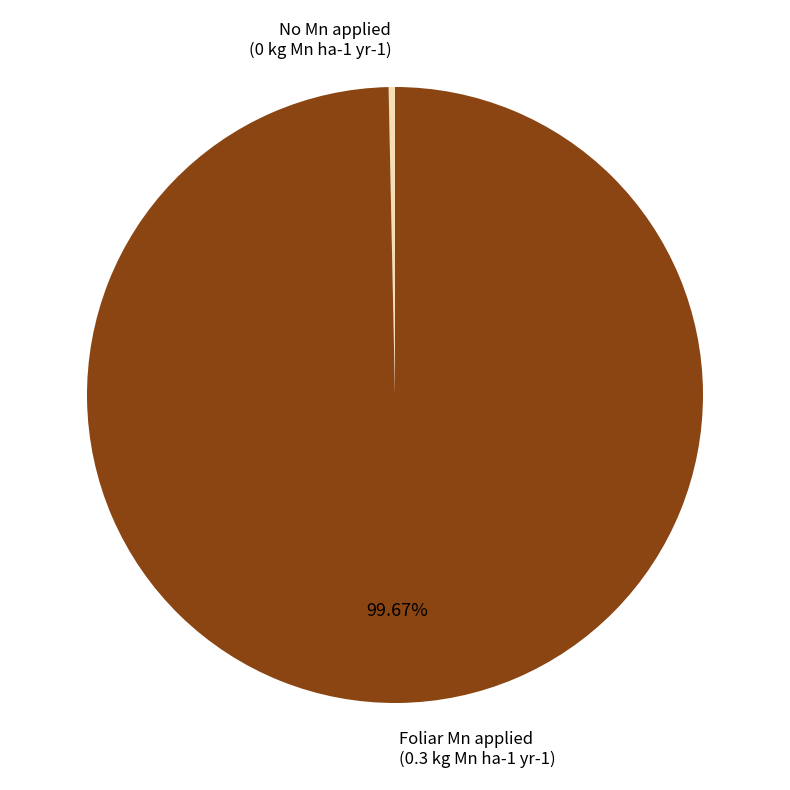

Does any single category account for the majority?

Yes